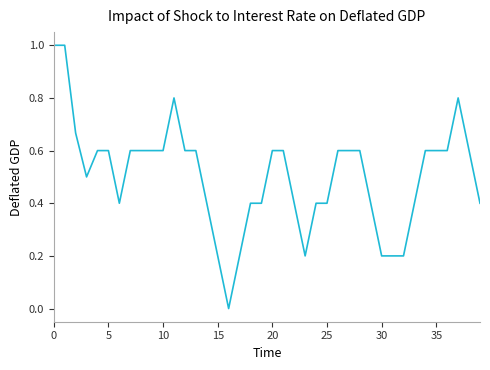

What is the maximum value shown in the chart?

1.0